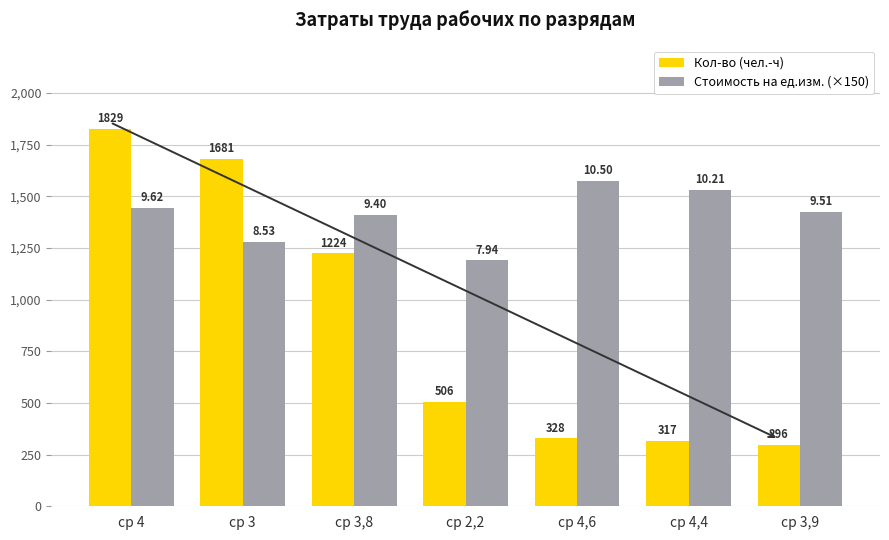

Reading right to left, list all the values displayed in this chart.

Кол-во (чел.-ч): 295.9	317.4	328.4	505.5	1223.9	1680.7	1828.6
Стоимость на ед.изм. (×150): 1426.5	1531.5	1575.0	1191.0	1410.0	1279.5	1443.0